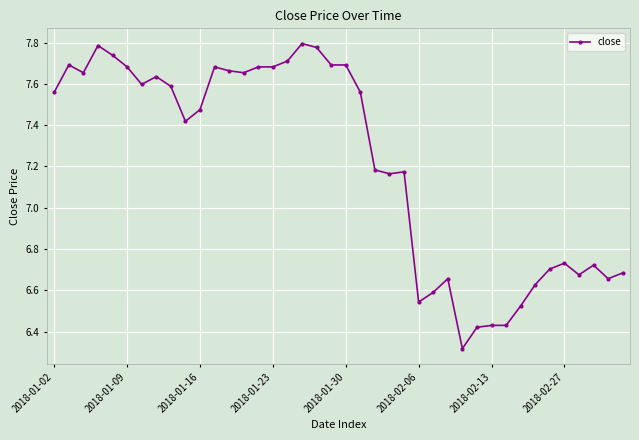

True or false: there are more than 2 points higher than both neighbors.

True